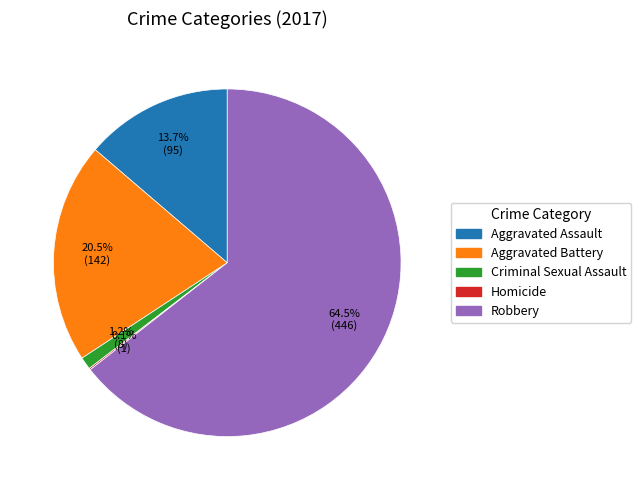

Does Robbery account for over 50% of the chart?

Yes